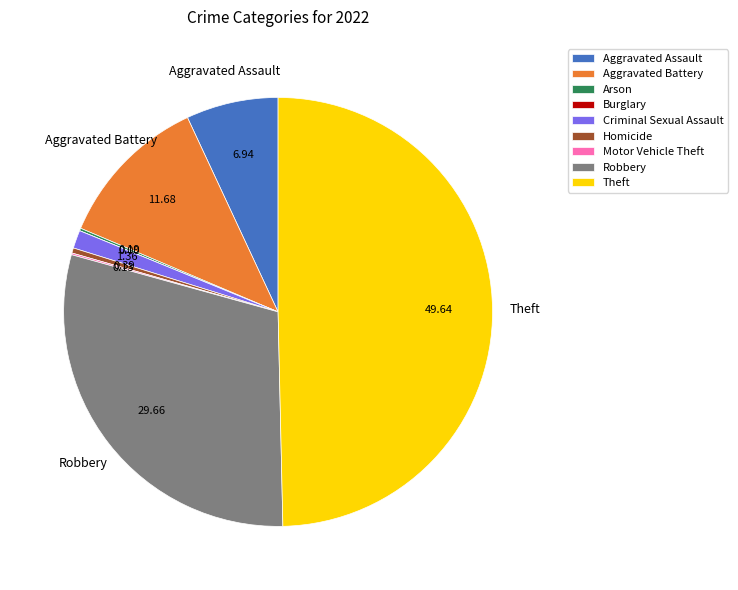

Is Robbery the majority of the pie?

No